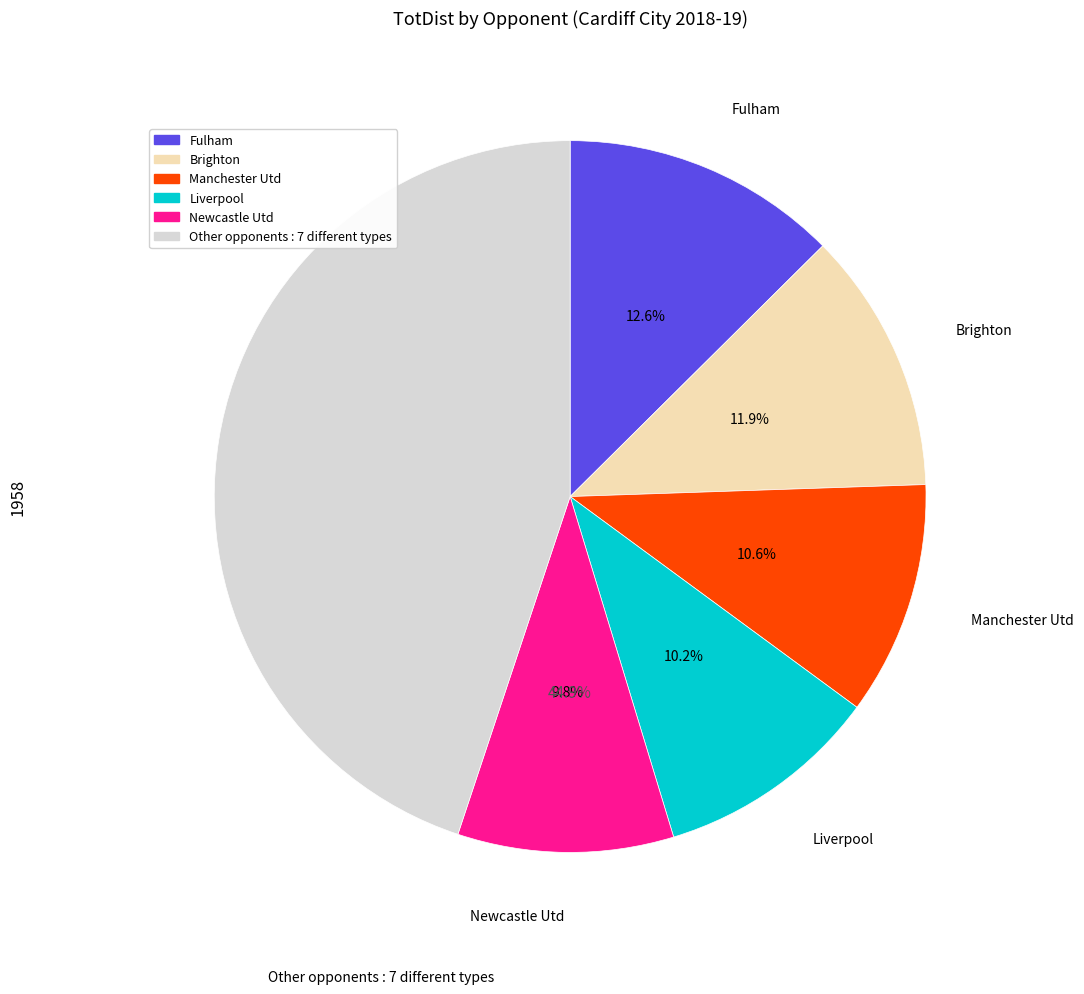

Which has a higher value, Crystal Palace or Liverpool?

Liverpool